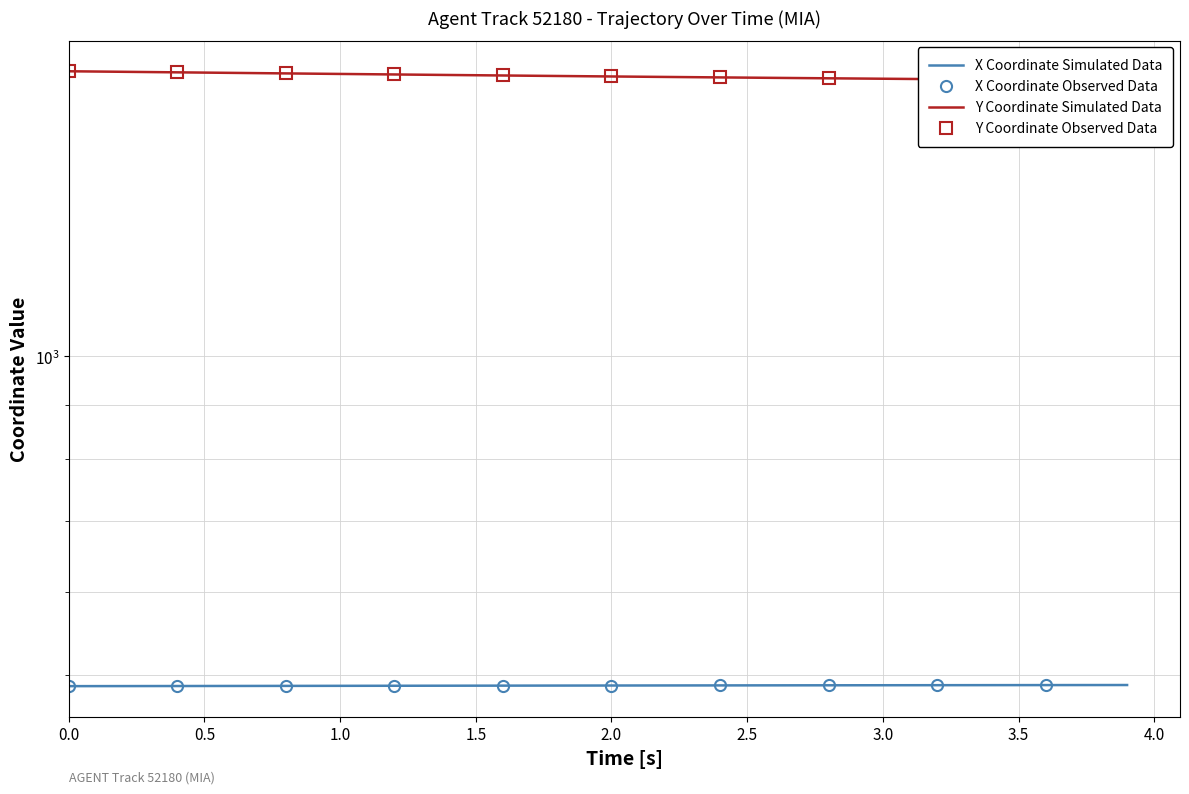

Count the number of categories in the chart.

40